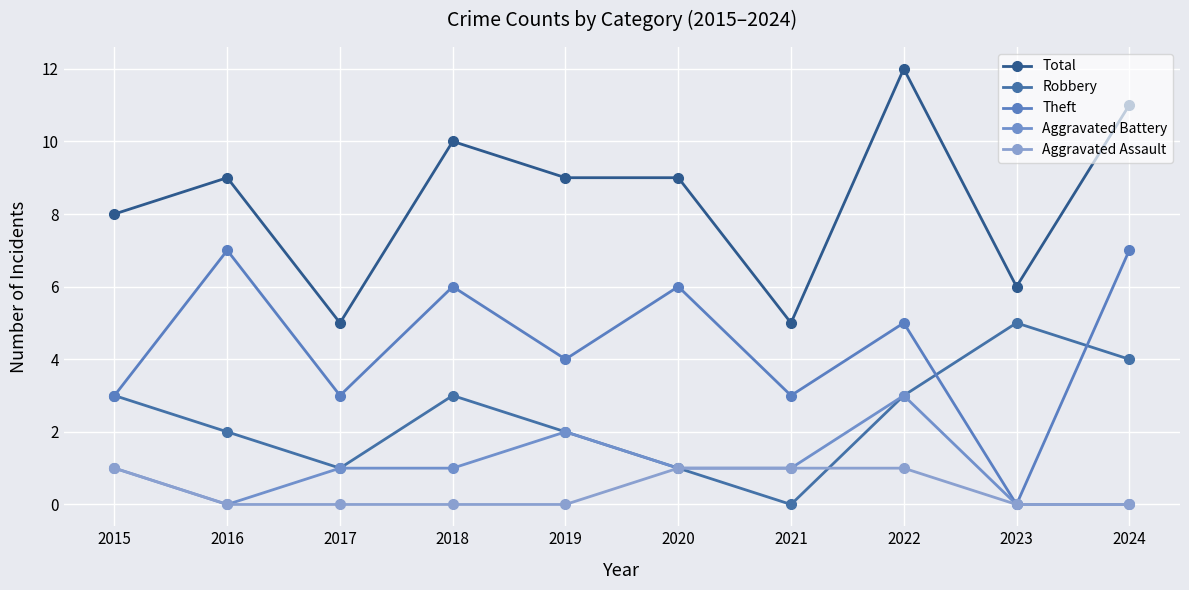

At which label does Robbery reach its minimum?

2021